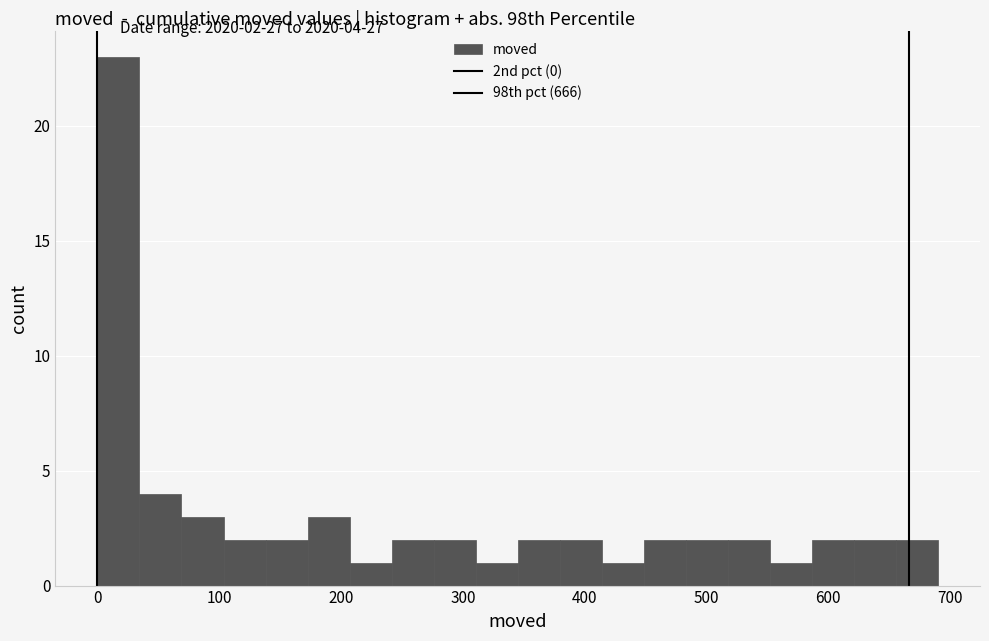

Read against the x-axis, roughly where is the centre of the tallest bar?

20